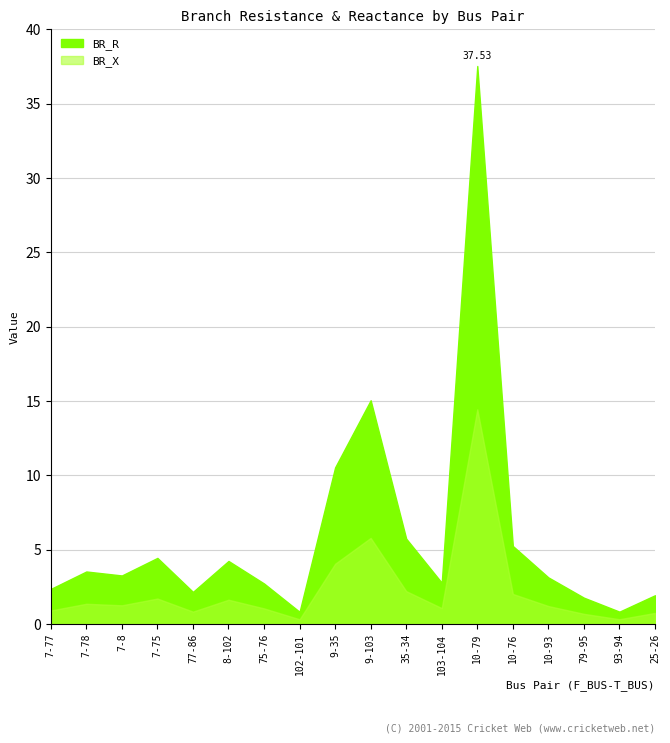

How many interior local peaks does the BR_X series have?

5